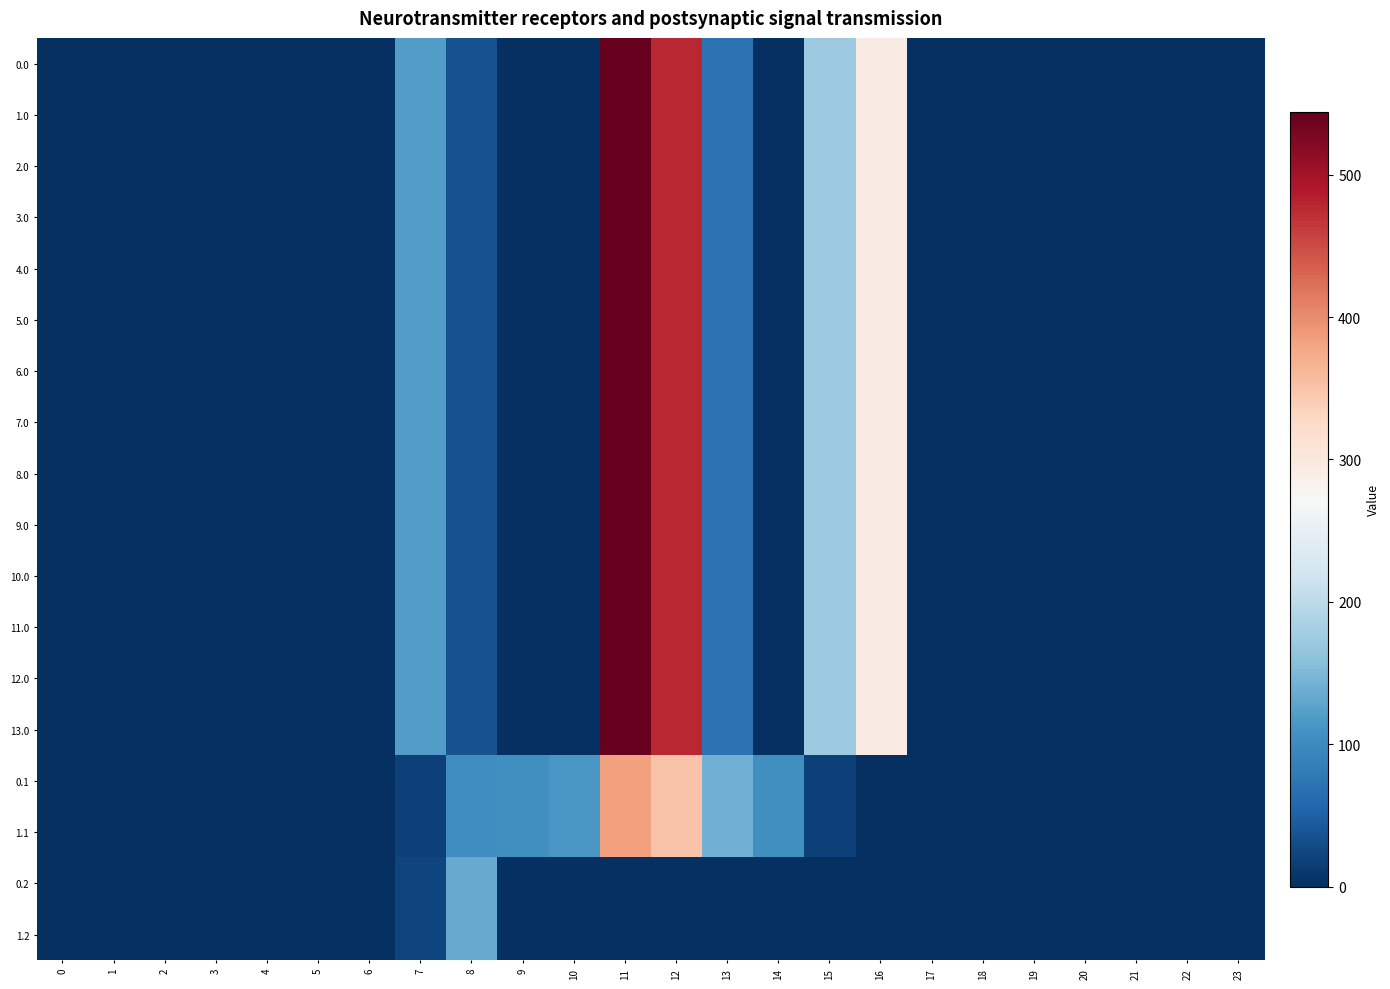

What is the total value across all series at 10?

228.0